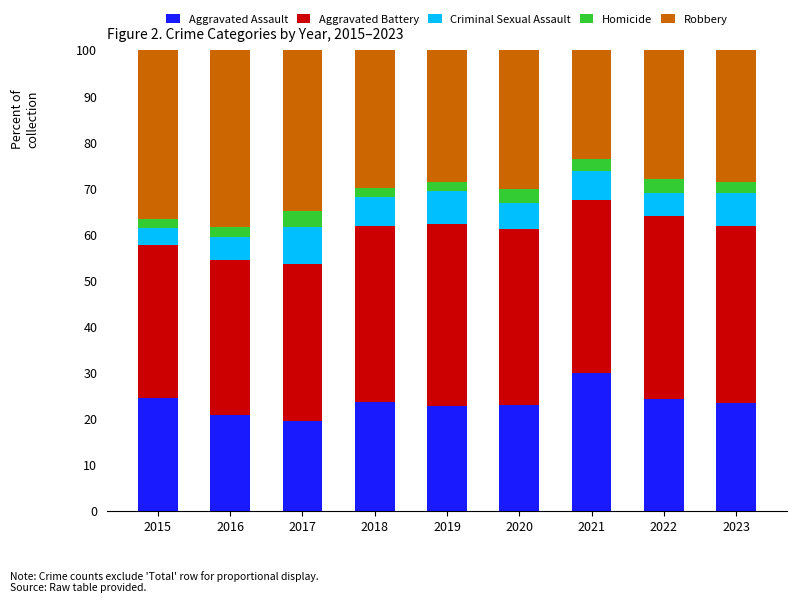

What is the average value of the Aggravated Assault series?

23.5